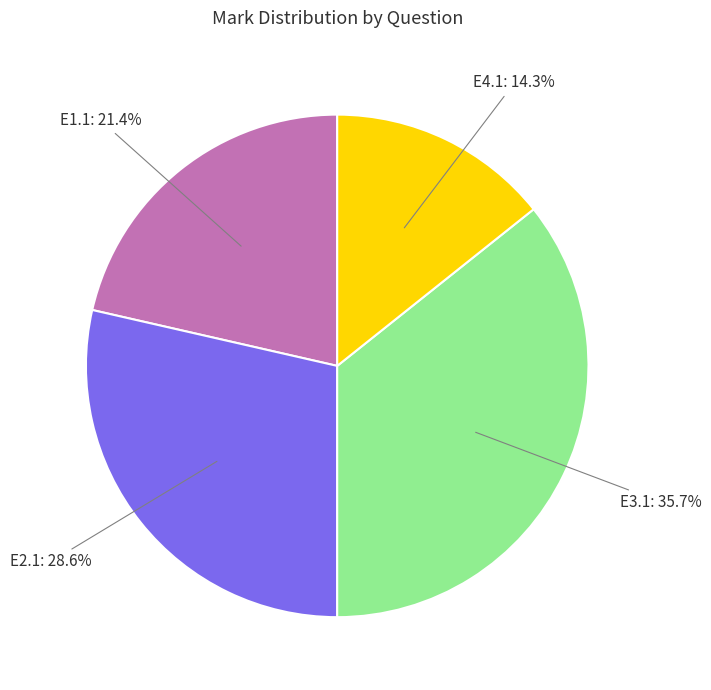

Is there a majority slice in this chart?

No